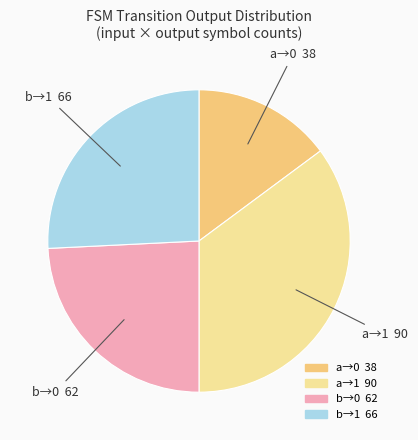

Does any single category account for the majority?

No